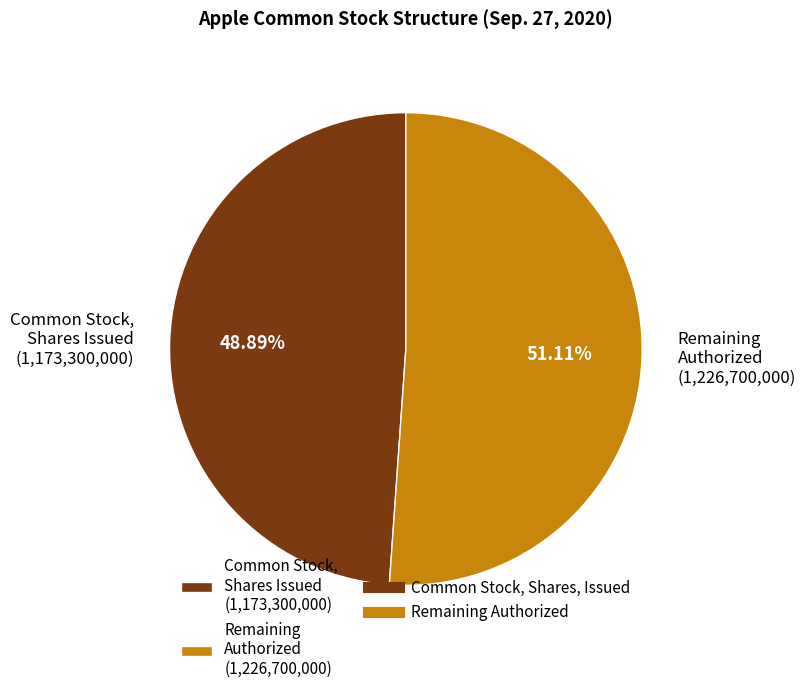

Is the sum of Remaining Authorized (1,226,700,000) and Common Stock, Shares Issued (1,173,300,000) greater than half?

Yes